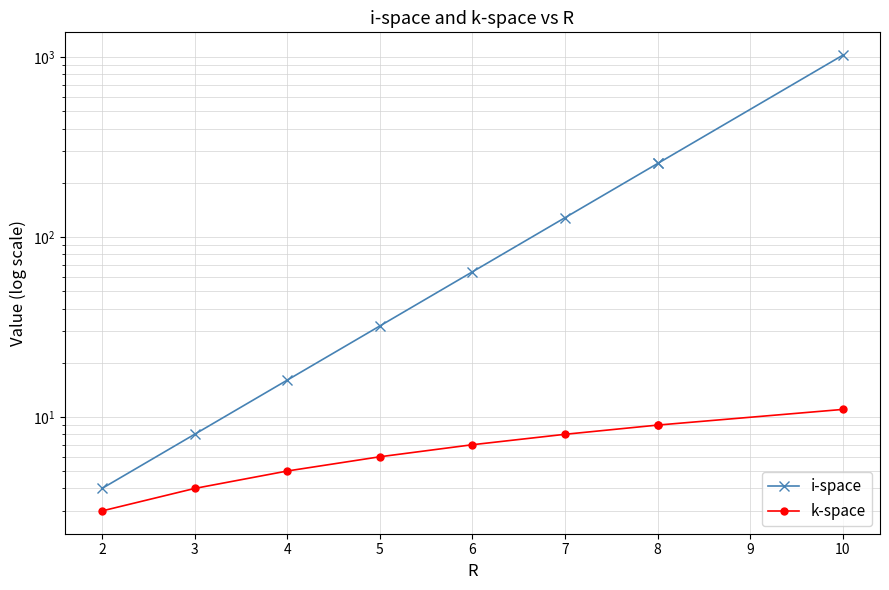

Which series changed the most between 5 and 8?

i-space